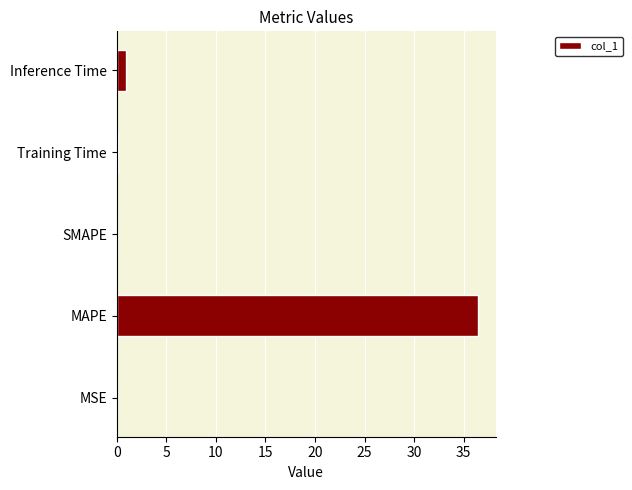

What is the sum of all values?

37.4